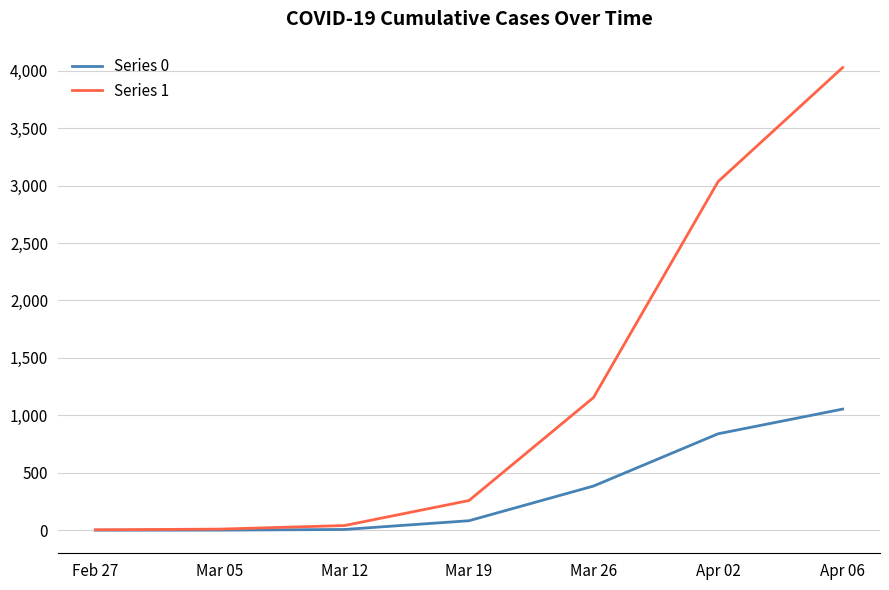

The value of Series 0 at Apr 06 is 1054. True or false?

True